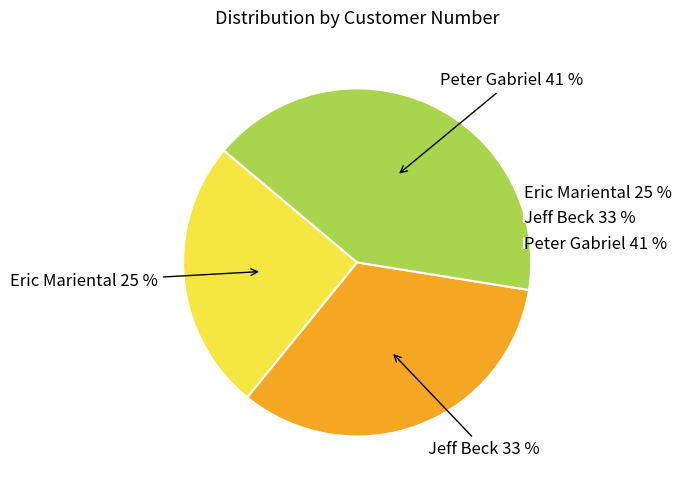

To the nearest percent, what percentage of the pie is Peter Gabriel?

41%